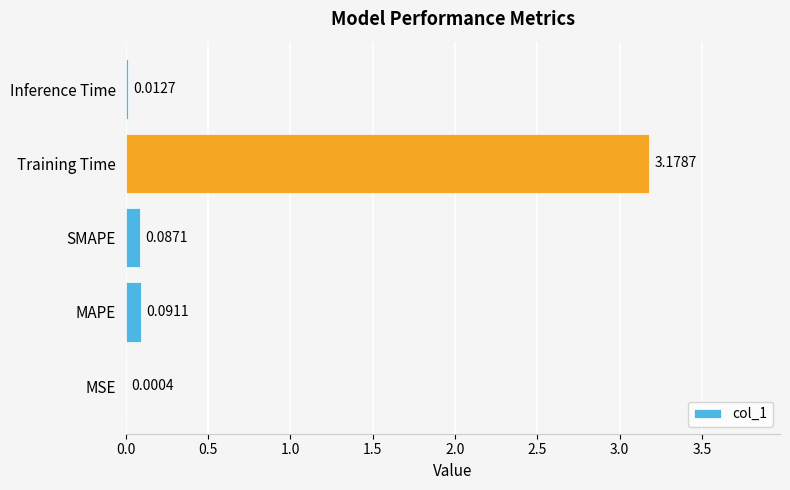

At which label is the value closest to 1?

MAPE